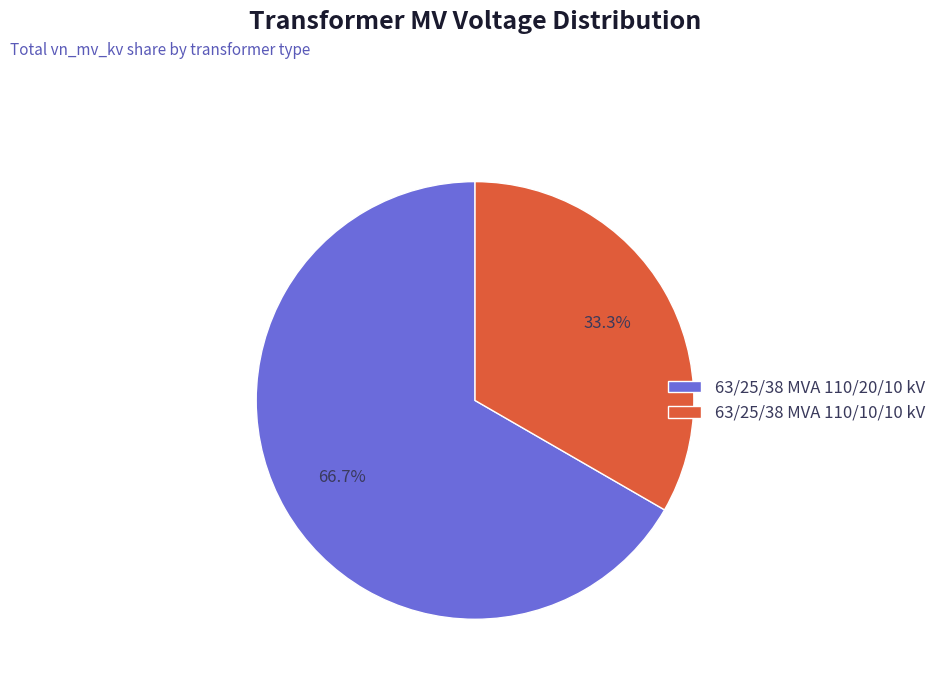

Is 63/25/38 MVA 110/20/10 kV the majority of the pie?

Yes